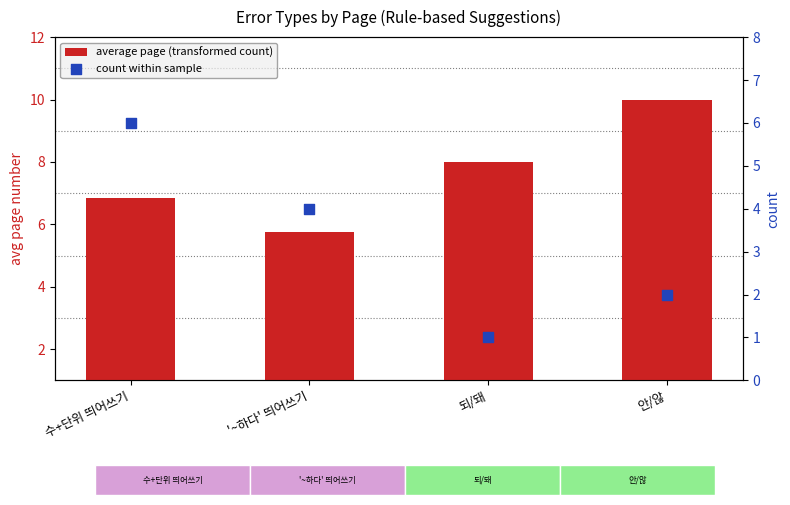

At how many categories does at least one series exceed 8?

1